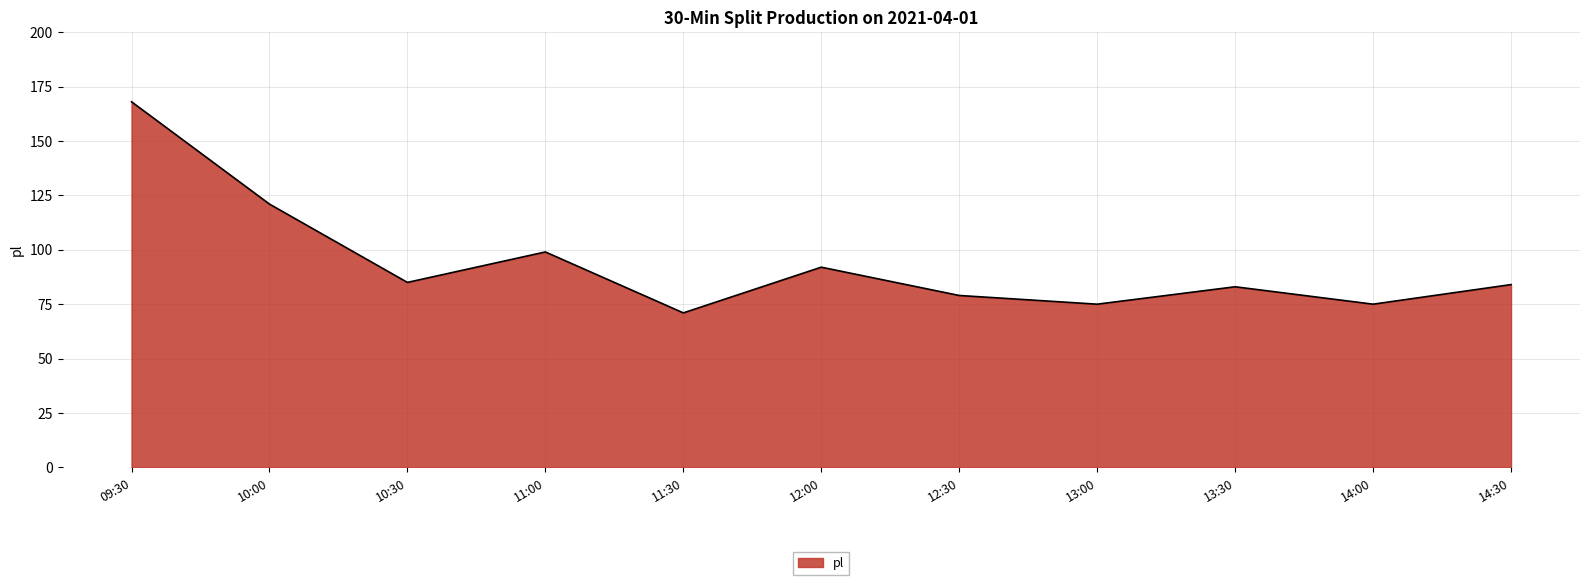

Reading right to left, list all the values displayed in this chart.

84	75	83	75	79	92	71	99	85	121	168